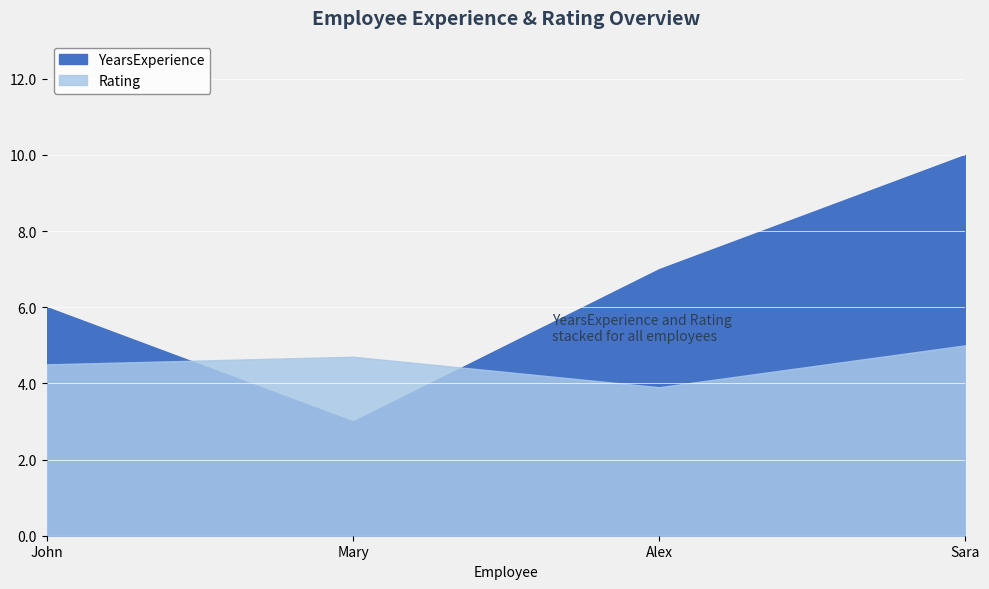

How many interior local valleys does the YearsExperience series have?

1